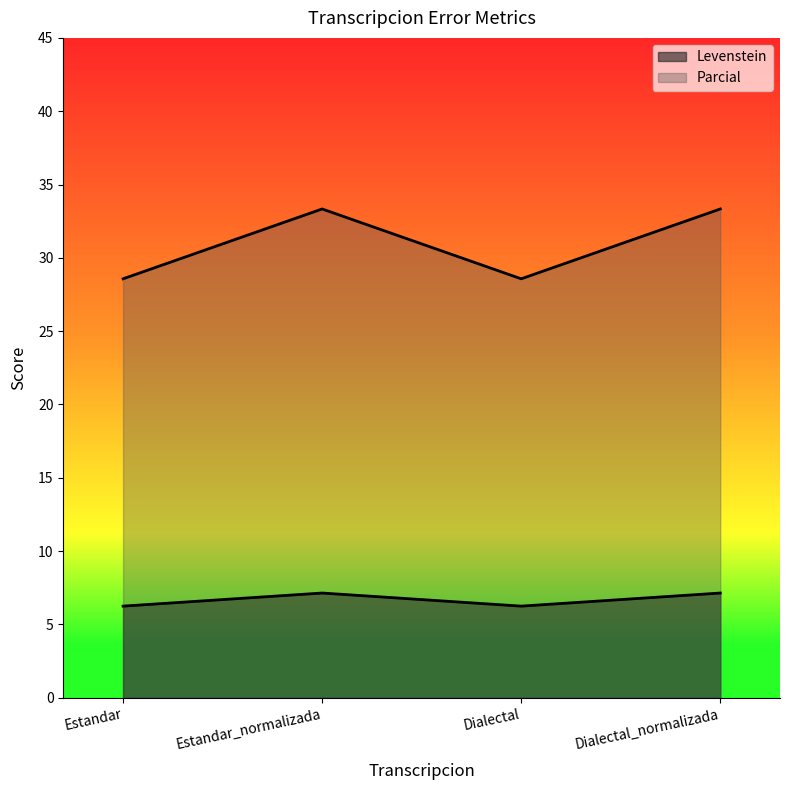

The value of Parcial at Estandar_normalizada is 49.2. True or false?

False